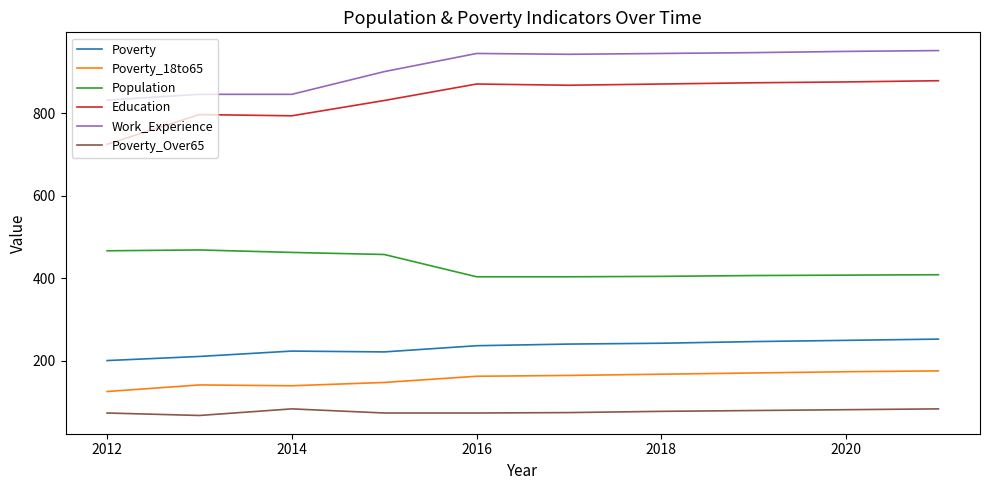

How many lines are shown in the chart?

6